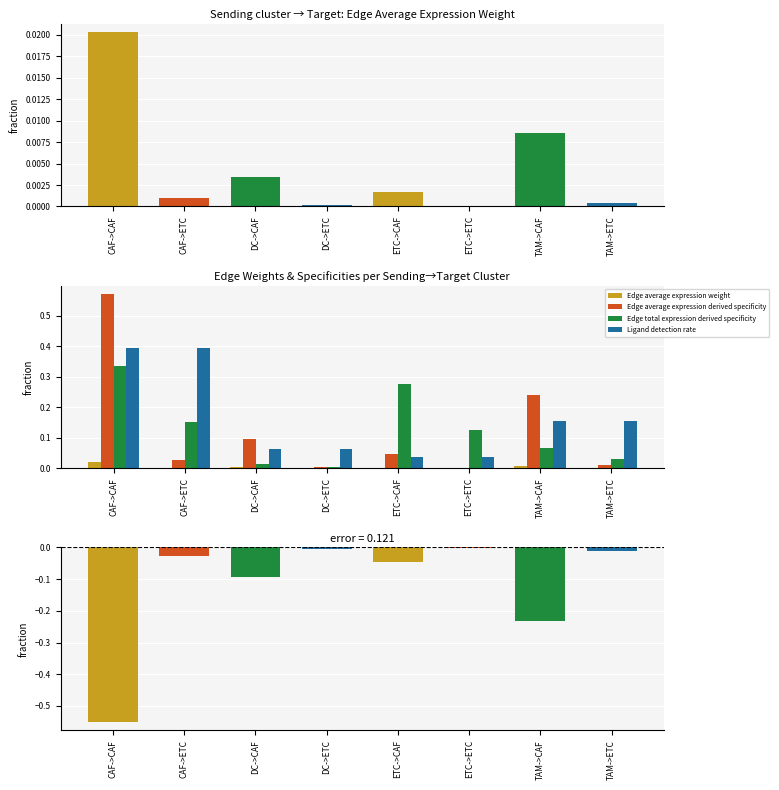

What are all the series names shown in the legend?

Edge average expression weight, Edge average expression derived specificity, Edge total expression derived specificity, Ligand detection rate